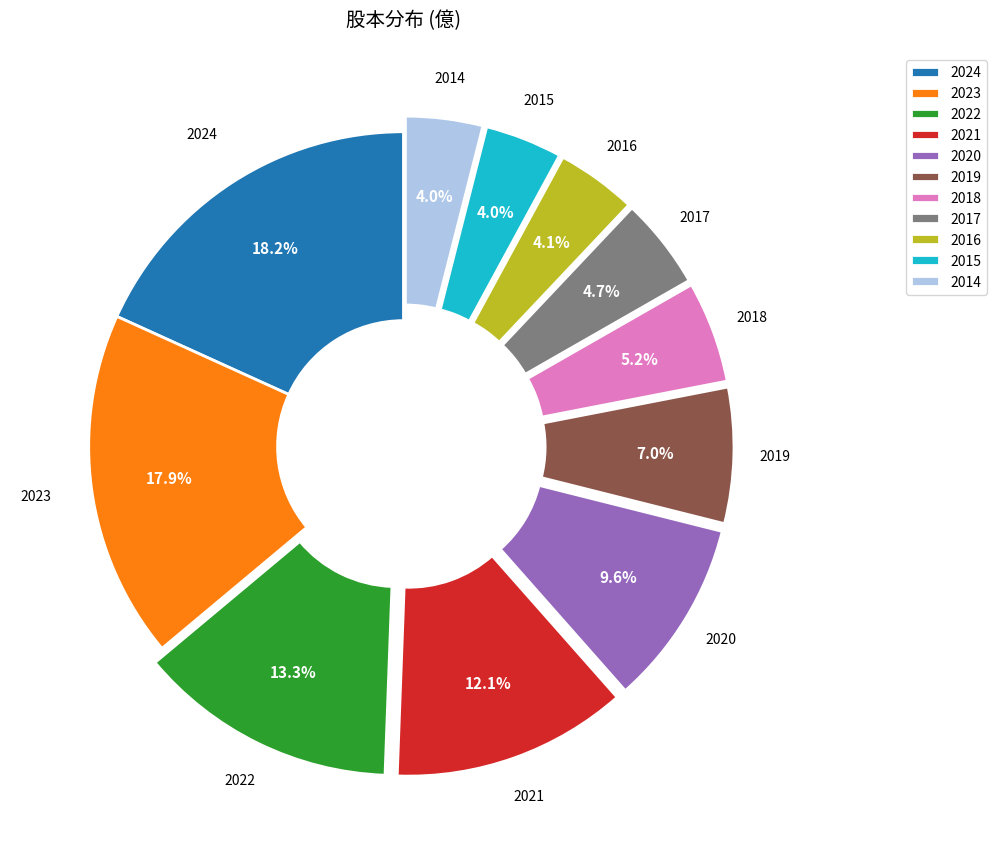

Combined, what portion of the pie is 2021 and 2014?

16.1%